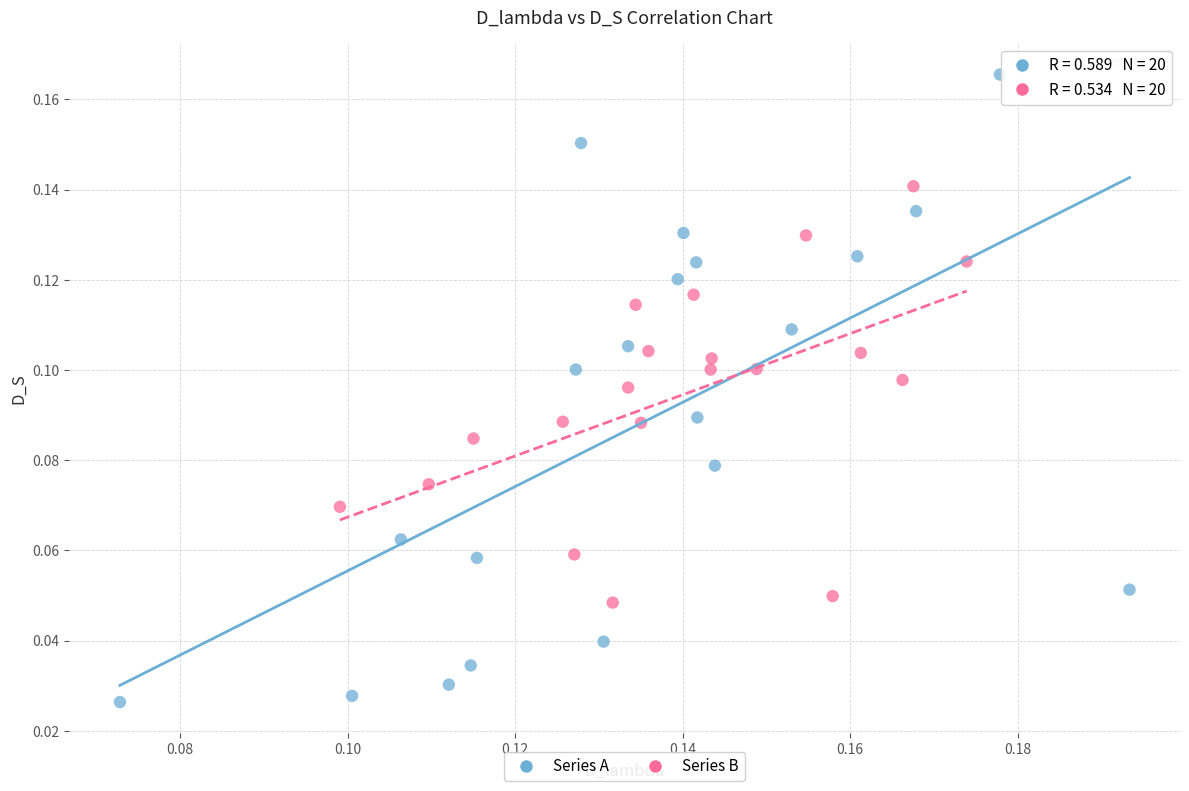

What are all the series names shown in the legend?

Series A, Series B